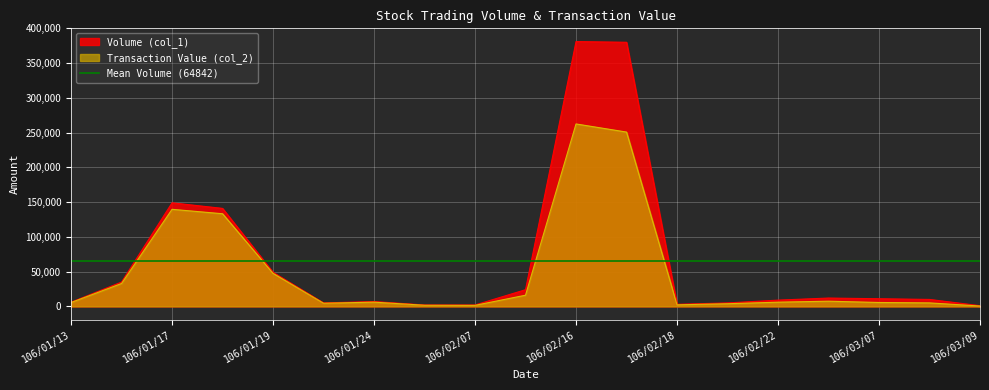

At which category does Transaction Value (col_2) reach its first local peak?

106/01/17